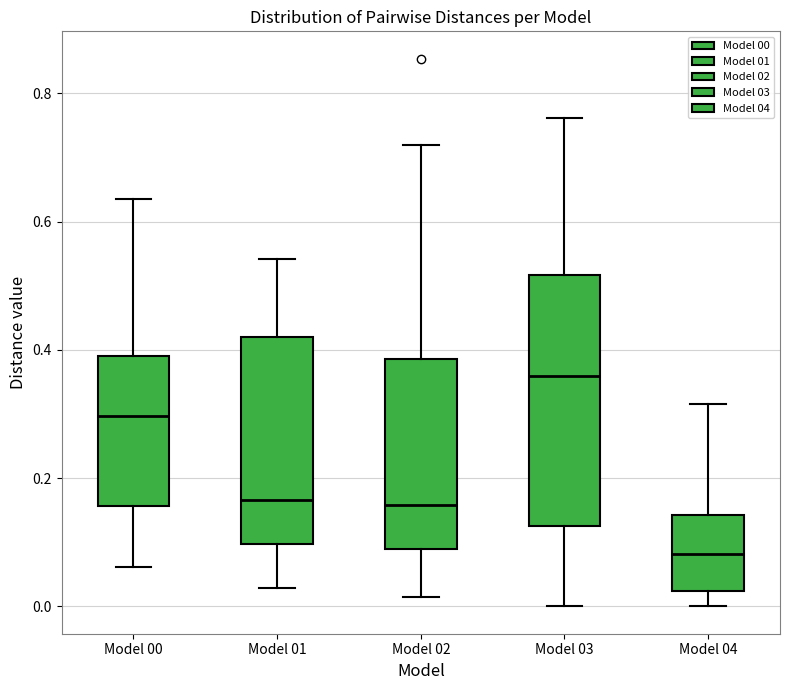

Comparing the boxes themselves (not the whiskers), which one is the tallest?

Model 03